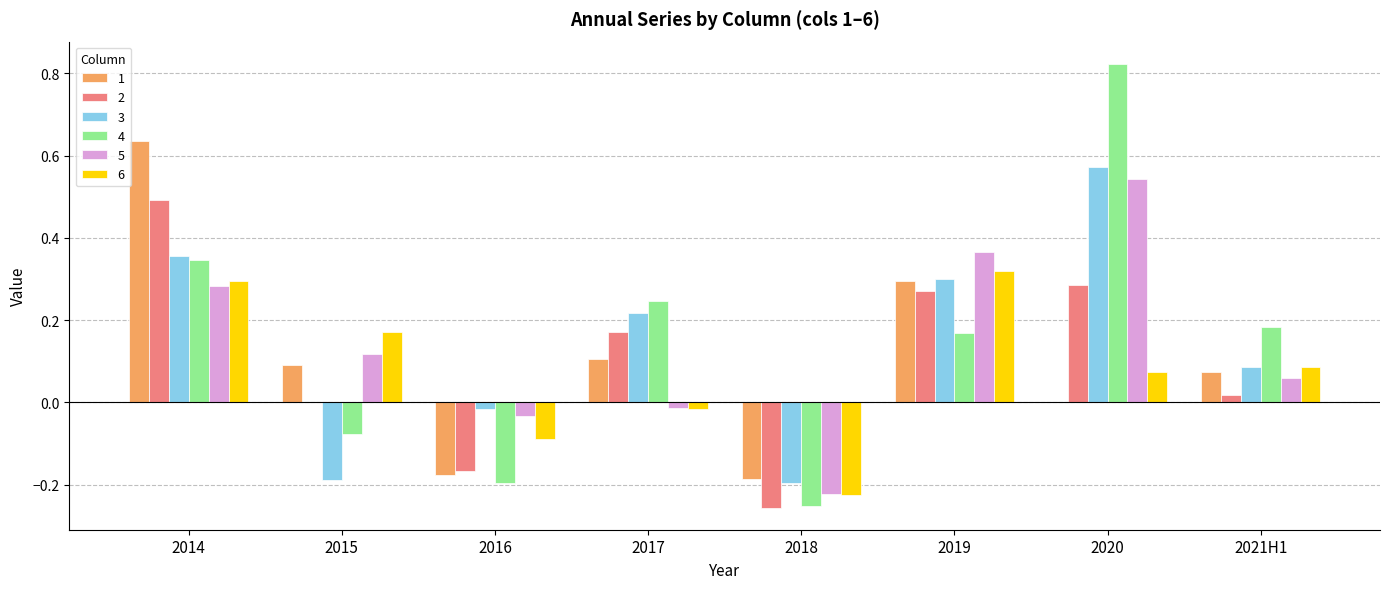

The 4 series shows -0.1 at 2015. True or false?

True